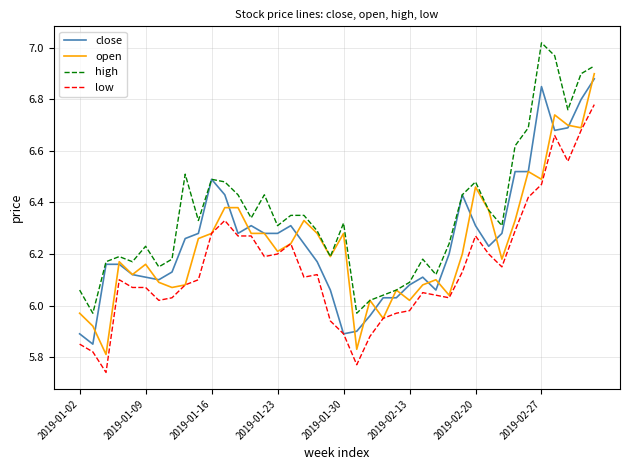

Which series has the largest total across all categories?

high